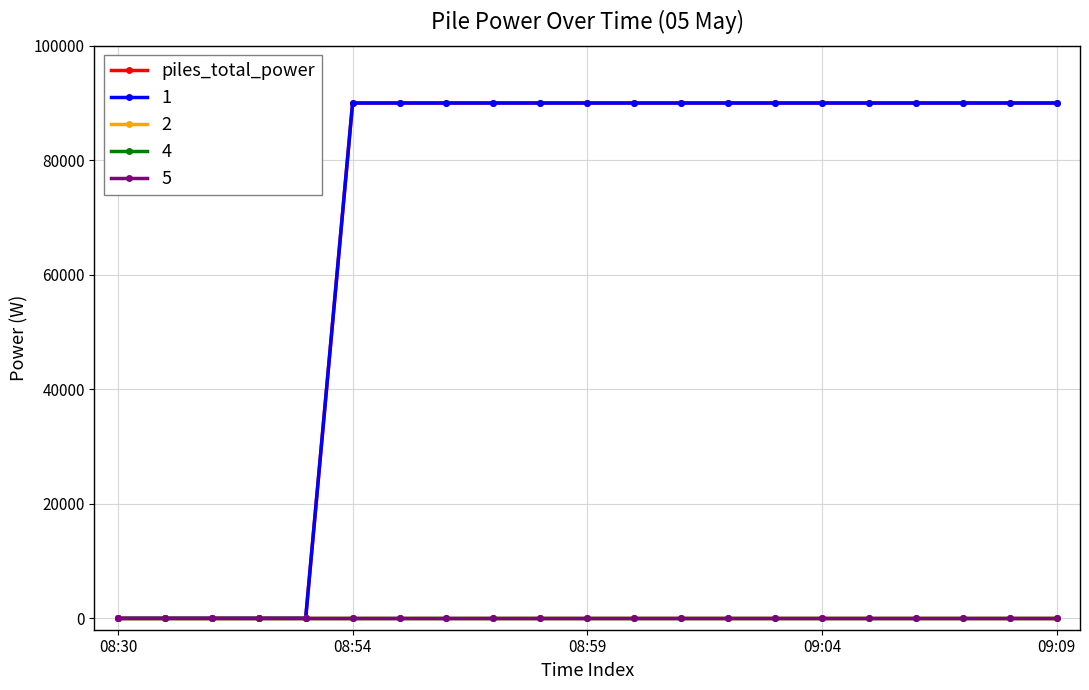

Is this an area chart (filled region under the line)?

No